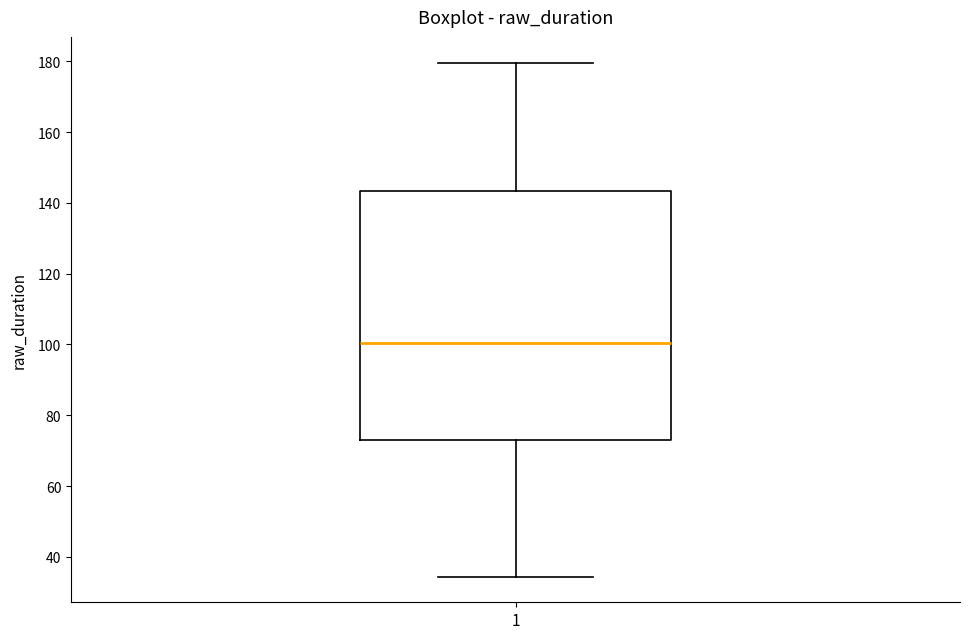

Transcribe this box plot: give where the median line is, the range the box spans, and where the two whiskers end, as read against the y-axis. The values are not printed on the chart, so give them approximately, as read against the axis.

median 100, box 74 to 144, whiskers 34 to 180